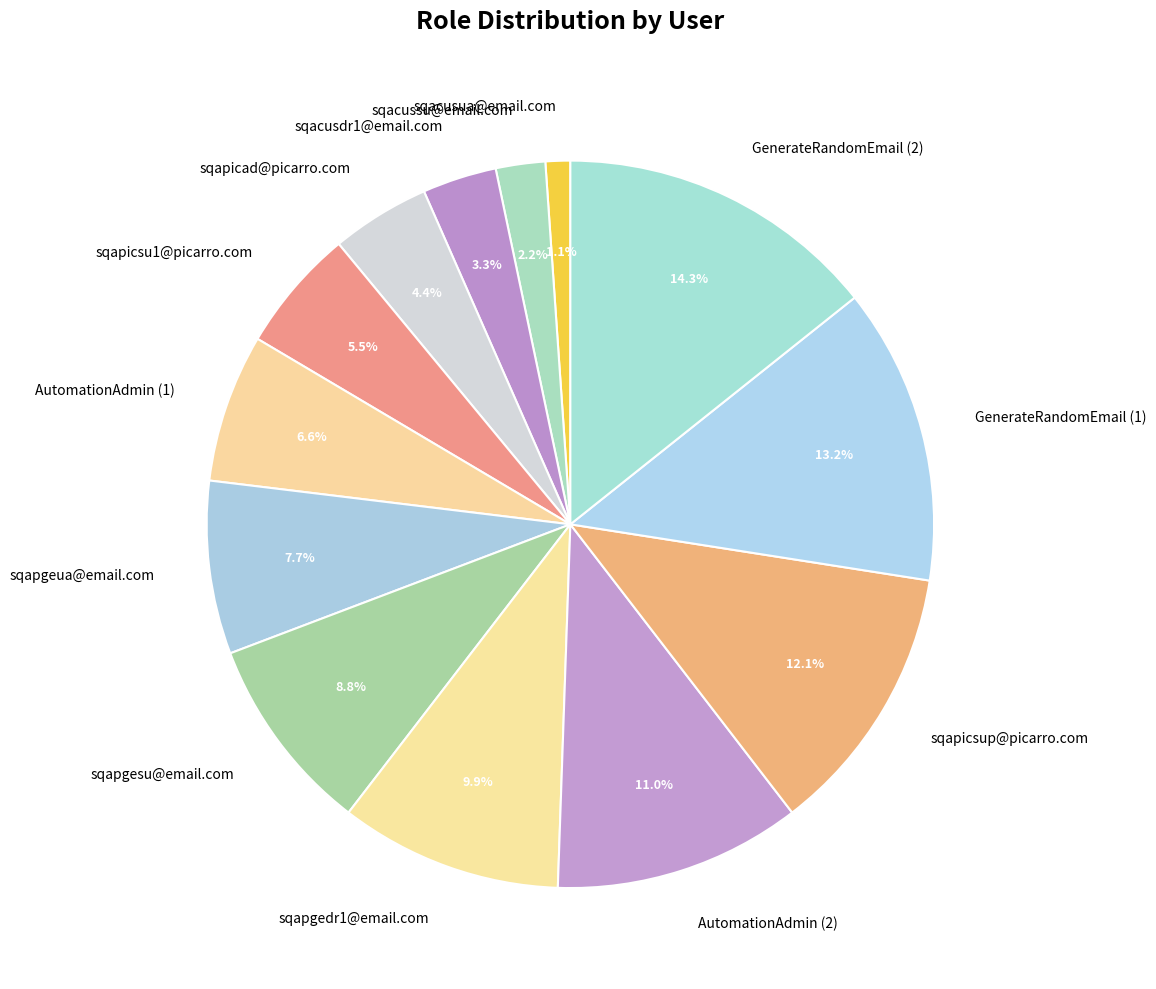

Count the number of slices in the pie.

13